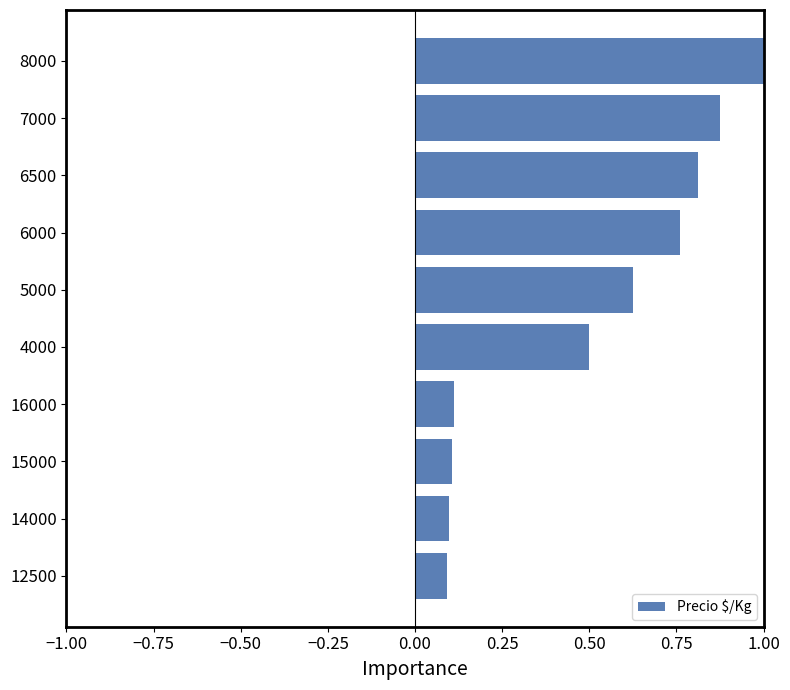

Which category has the highest value across all series?

8000